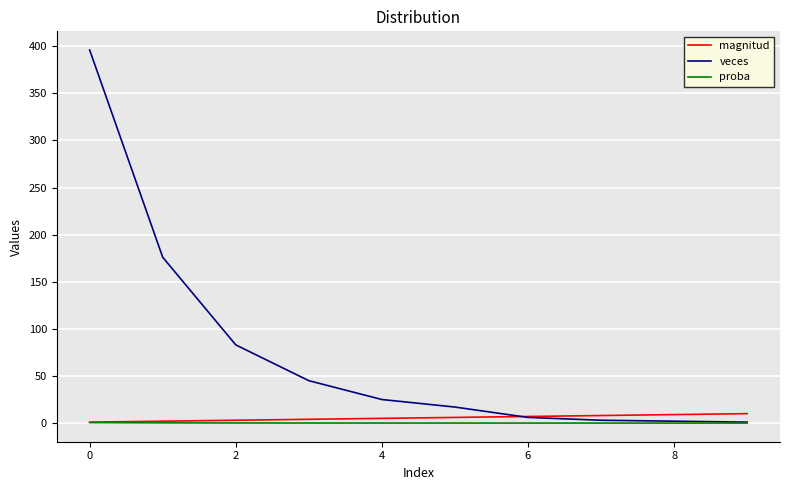

How many lines are shown in the chart?

3